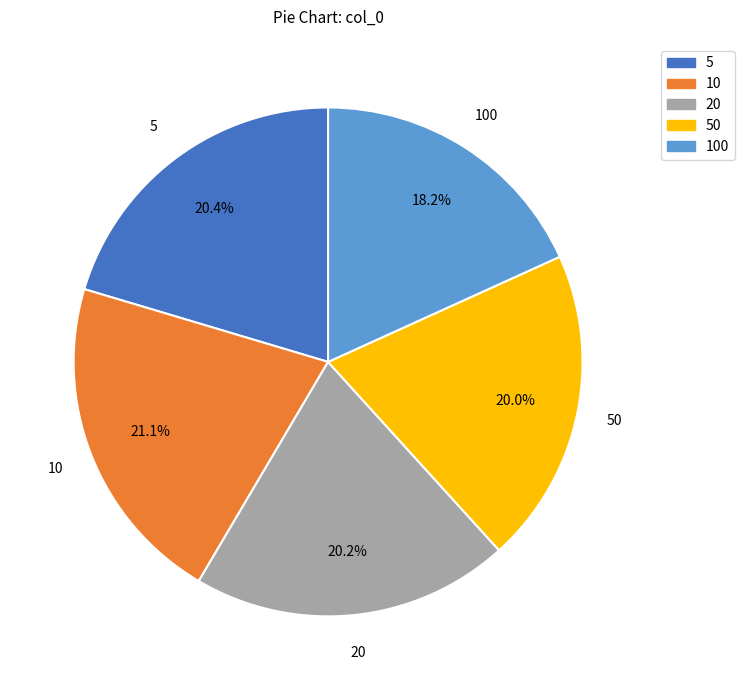

Is there a majority slice in this chart?

No